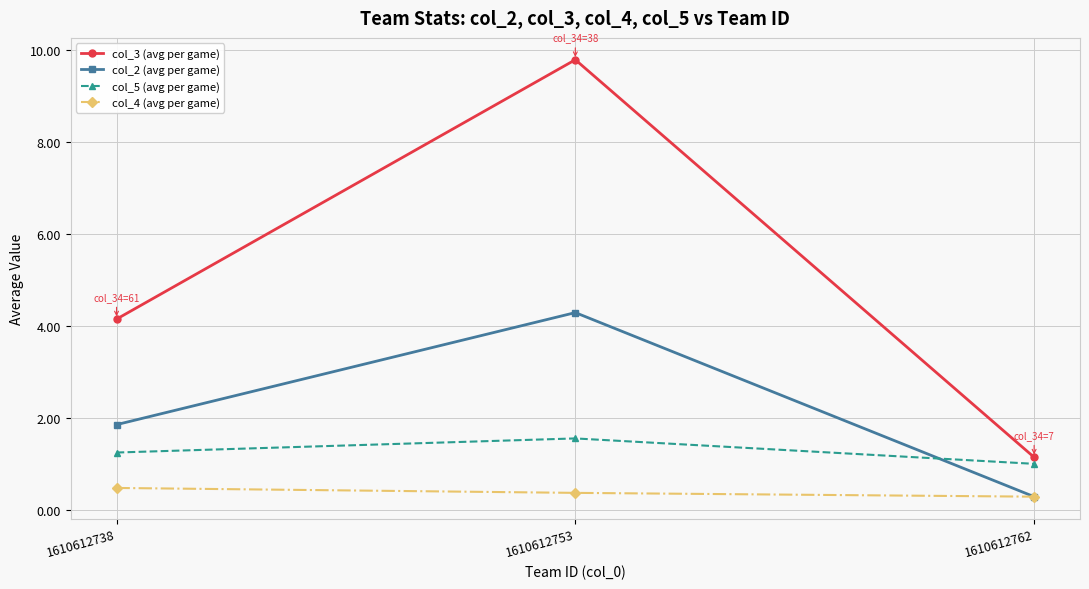

What is the value of the col_5 (avg per game) point at the 3rd from the left?

1.0